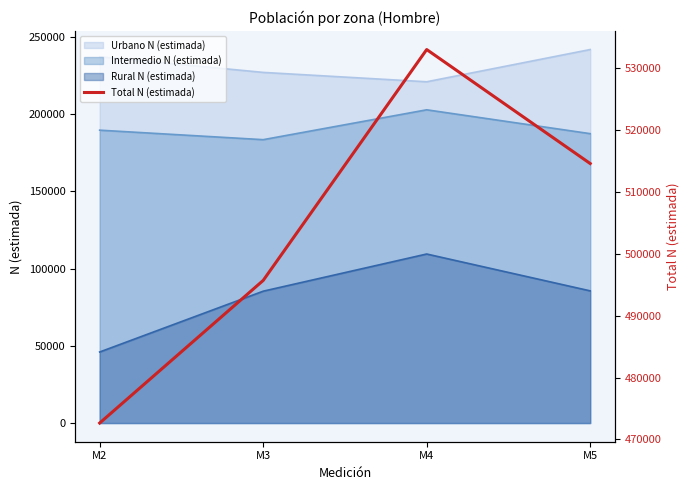

Reading right to left, transcribe all the data shown in this chart.

514597	533028	495697	472640